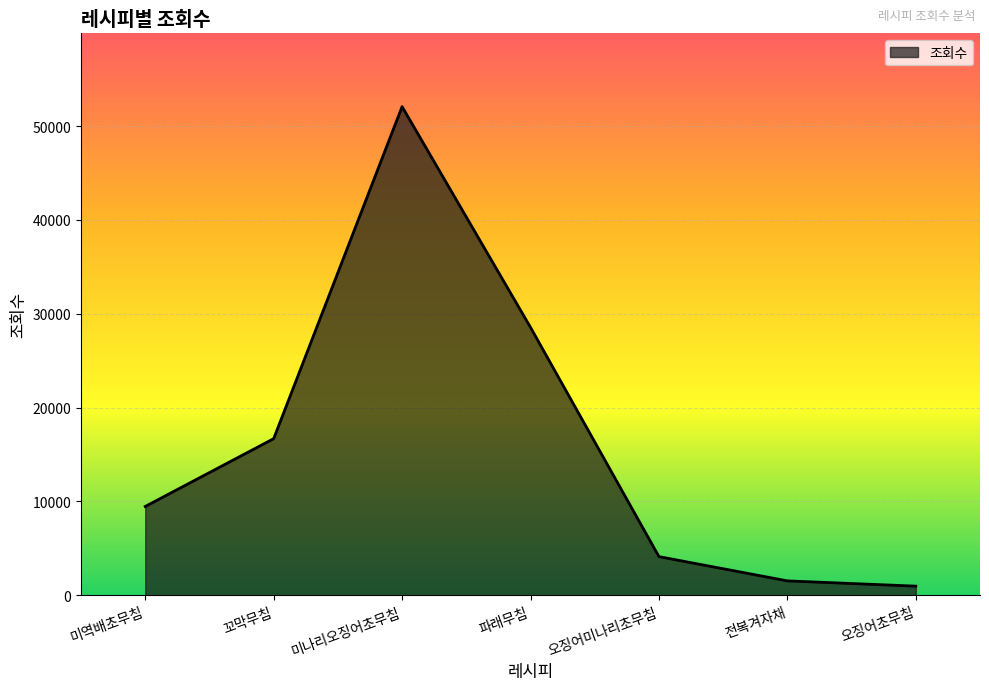

What is the sum of all values?

113439